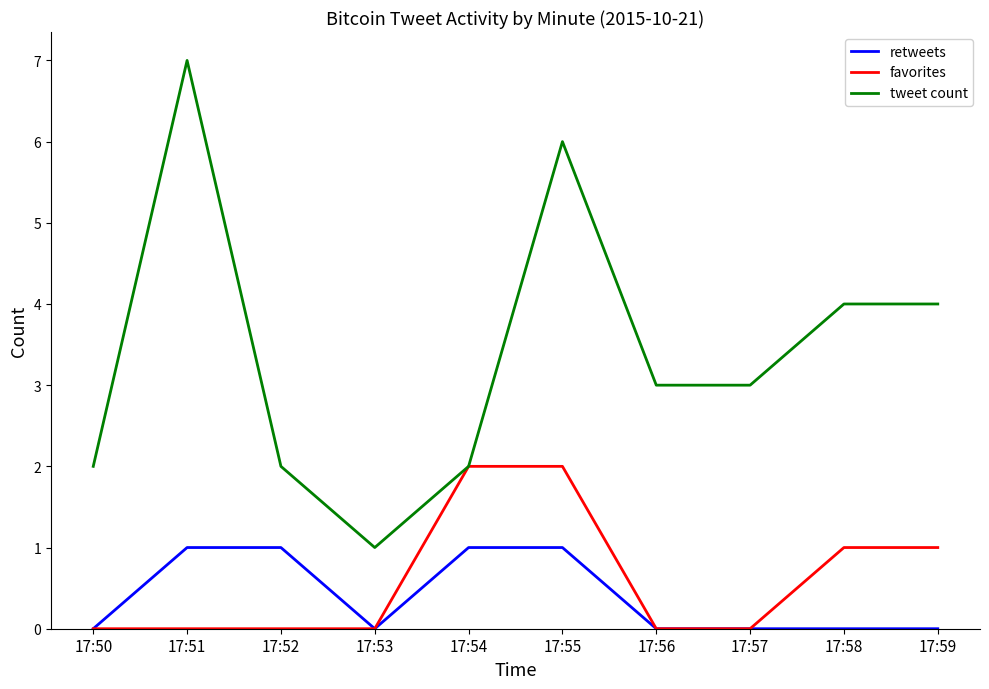

True or false: tweet count and retweets cross at least once.

False